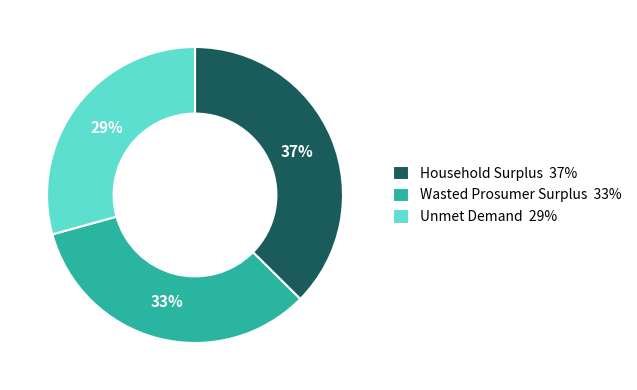

Is it true that Unmet Demand is 29% of the pie?

True